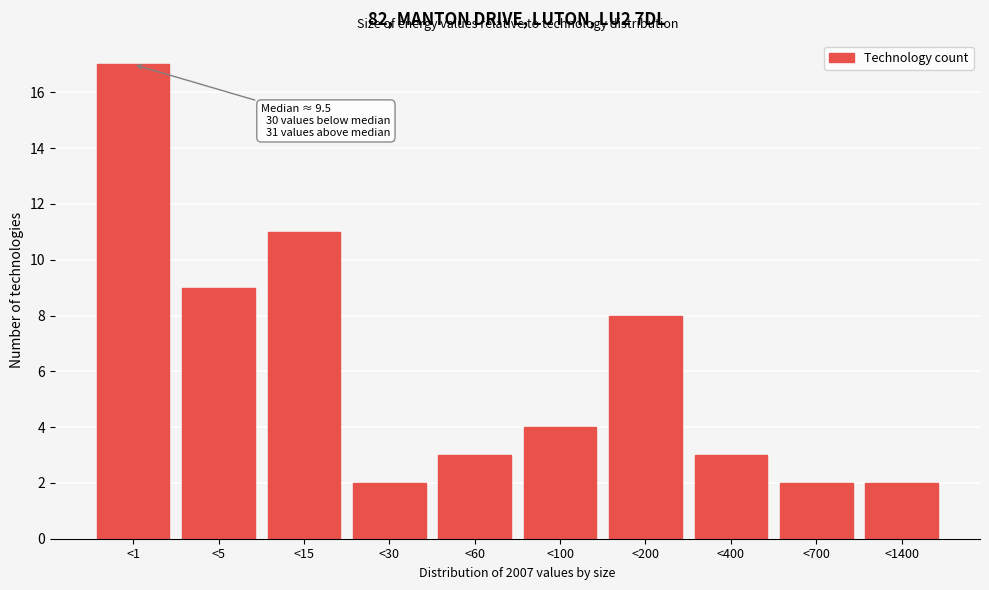

Reading left to right, list all the values displayed in this chart.

17	9	11	2	3	4	8	3	2	2